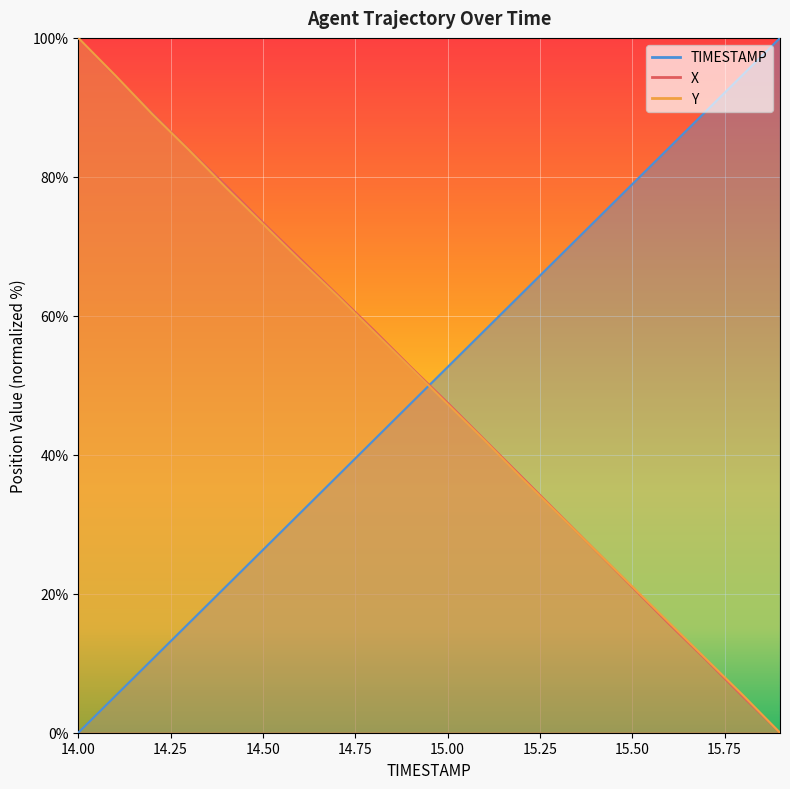

List the series in order of their peak value, lowest first.

X, Y, TIMESTAMP